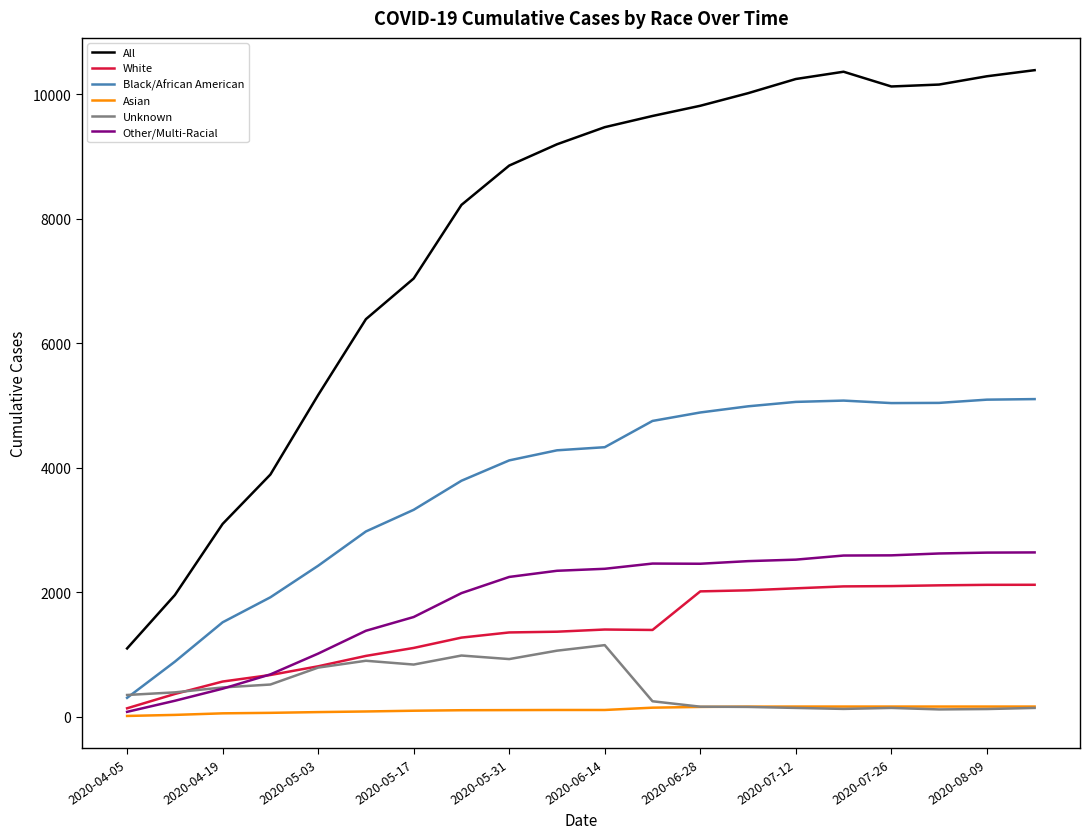

True or false: White and All intersect in this chart.

False